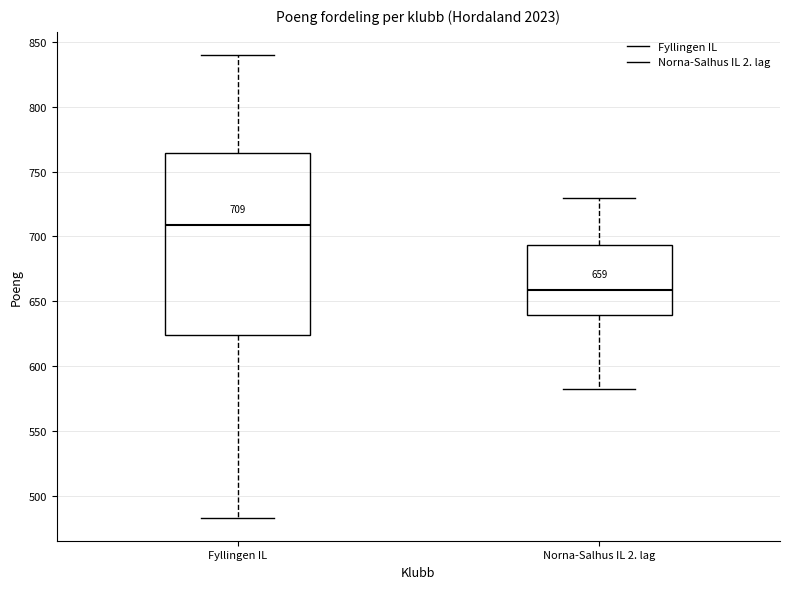

Which box's median line is the highest?

Fyllingen IL